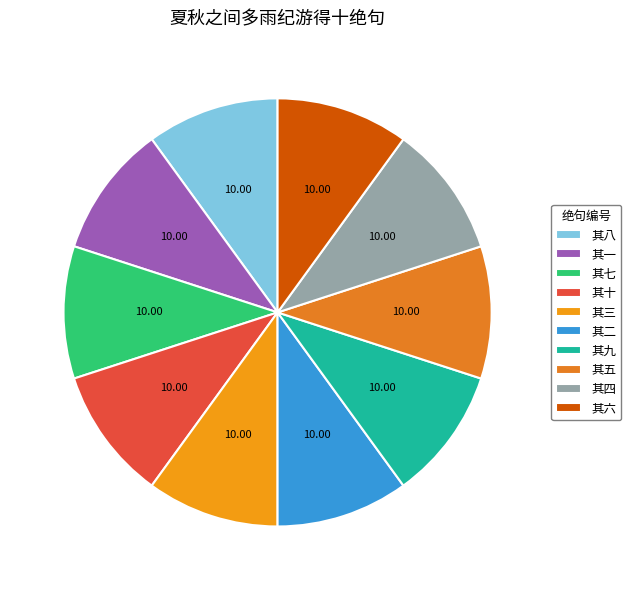

Does 其三 account for over 50% of the chart?

No